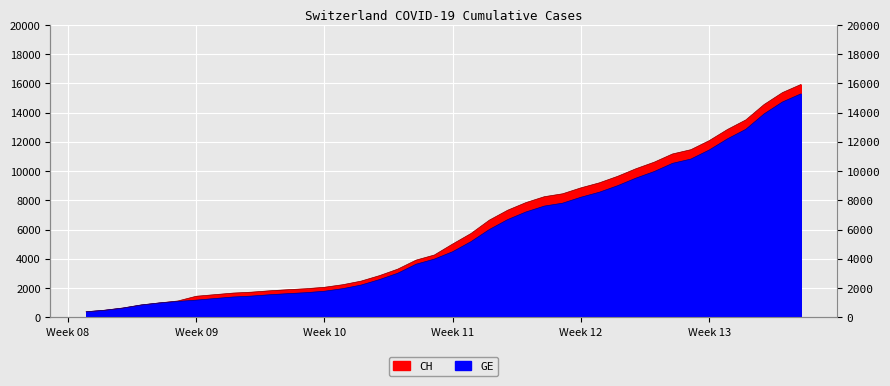

What is the average value of the GE series?

5641